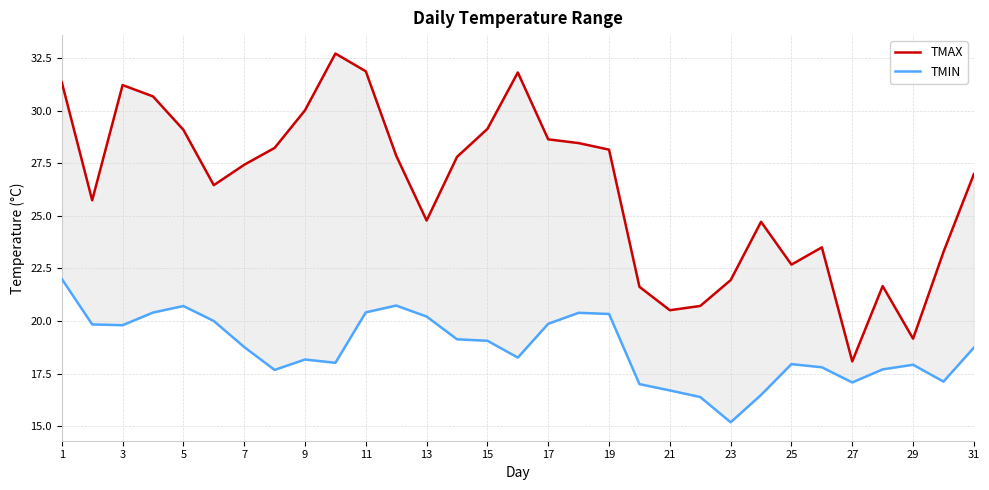

Rank the series by their maximum value, from lowest to highest.

TMIN, TMAX